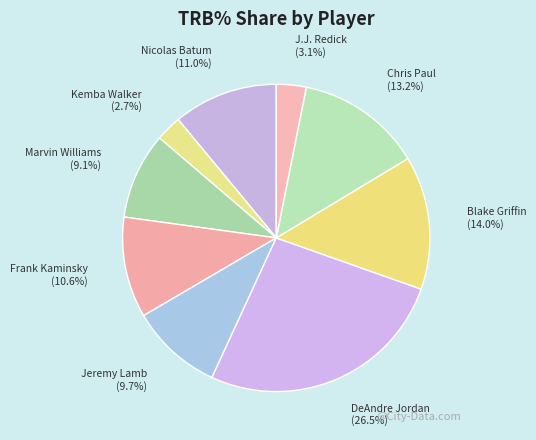

What portion of the pie excludes Nicolas Batum?

89.0%